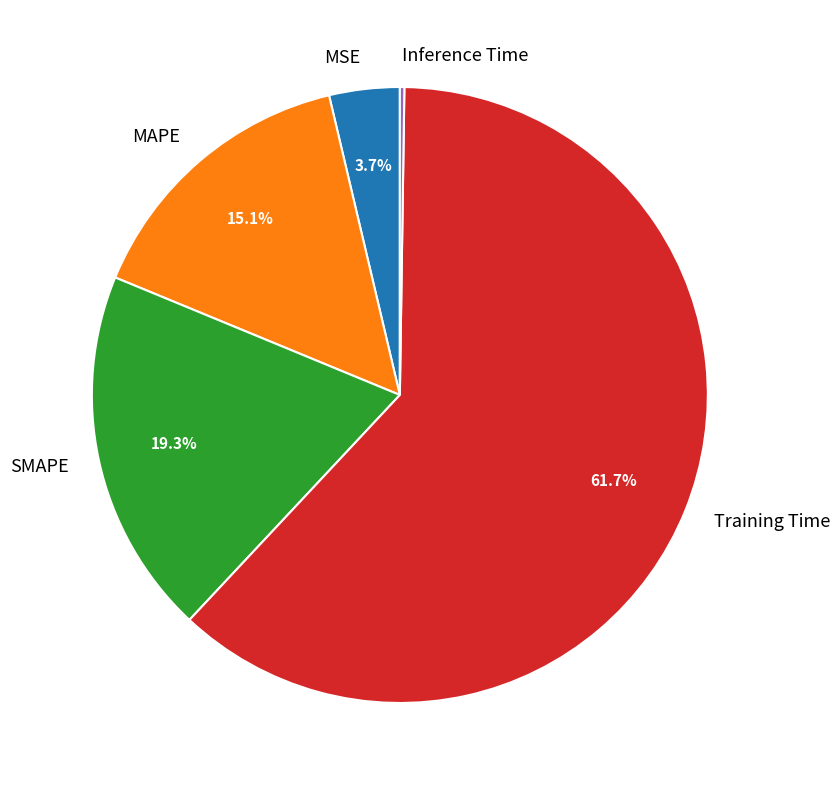

What portion of the pie excludes MSE?

96.3%